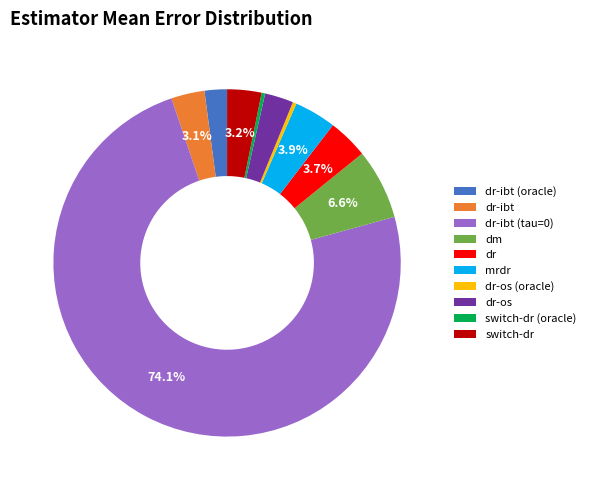

Do dm and switch-dr (oracle) together represent more than half of the pie?

No